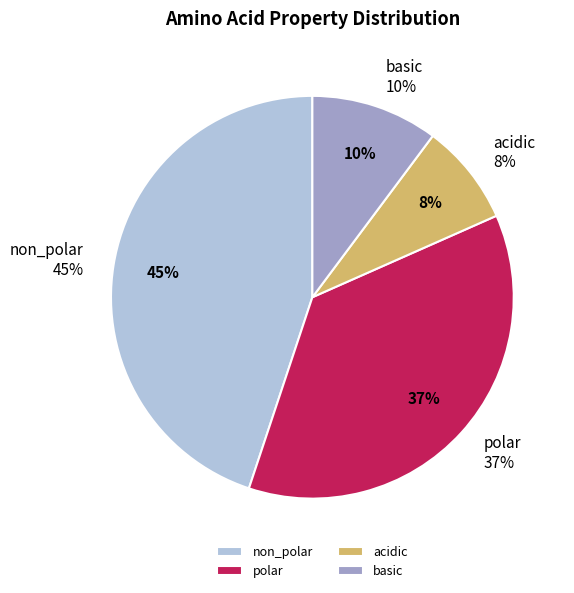

To the nearest percent, what percentage of the pie is basic?

10%